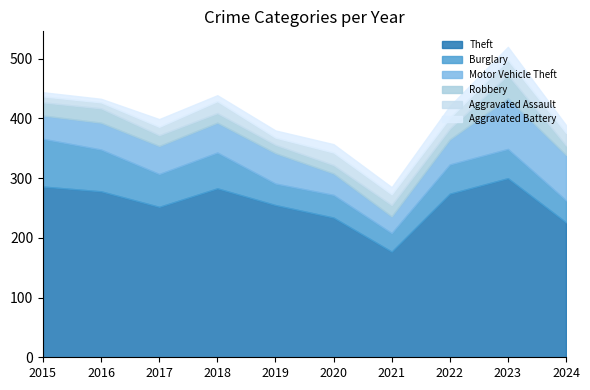

At which label does Theft reach its minimum?

2021